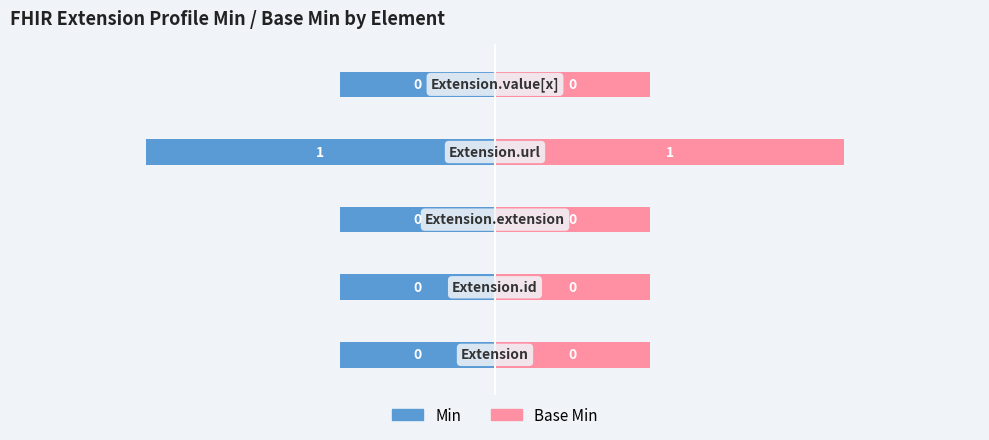

List the series in order of their peak value, lowest first.

Min, Base Min